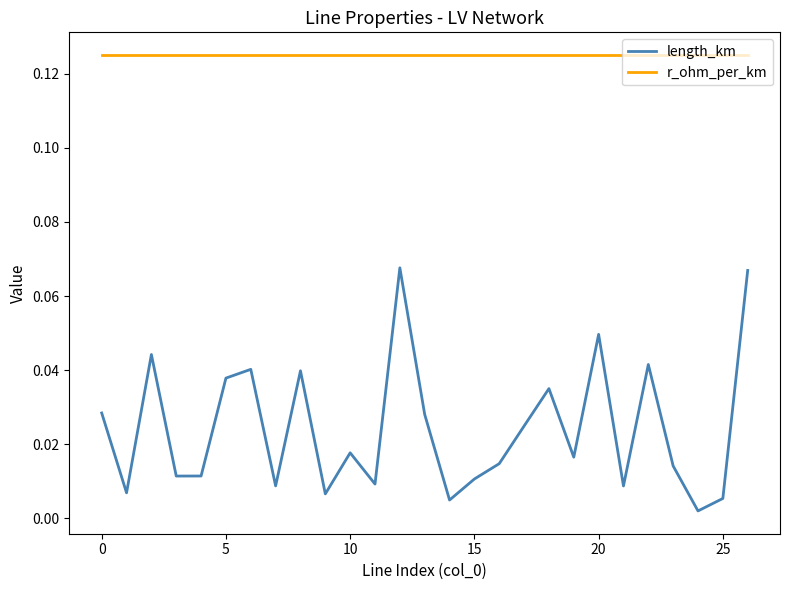

Rank the series by their average value, from lowest to highest.

length_km, r_ohm_per_km